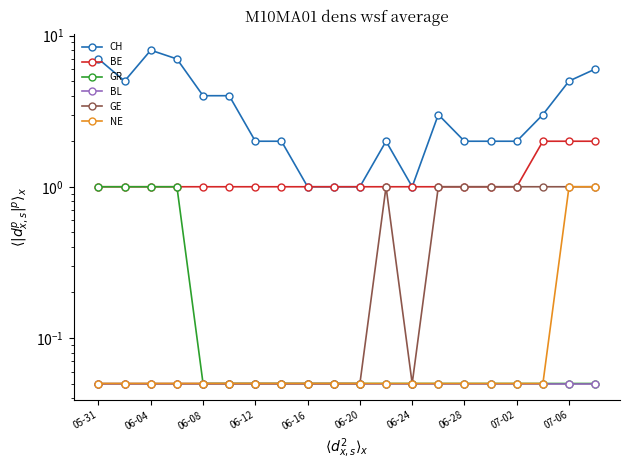

What is the maximum value shown in the chart?

8.0